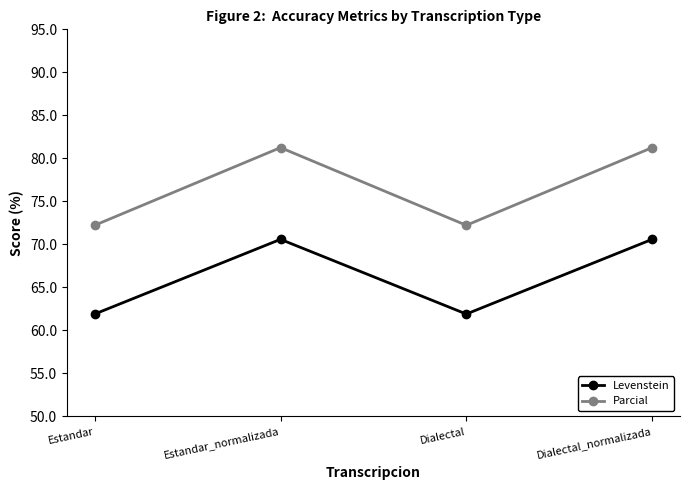

Where does the Levenstein series first go above 70?

Estandar_normalizada